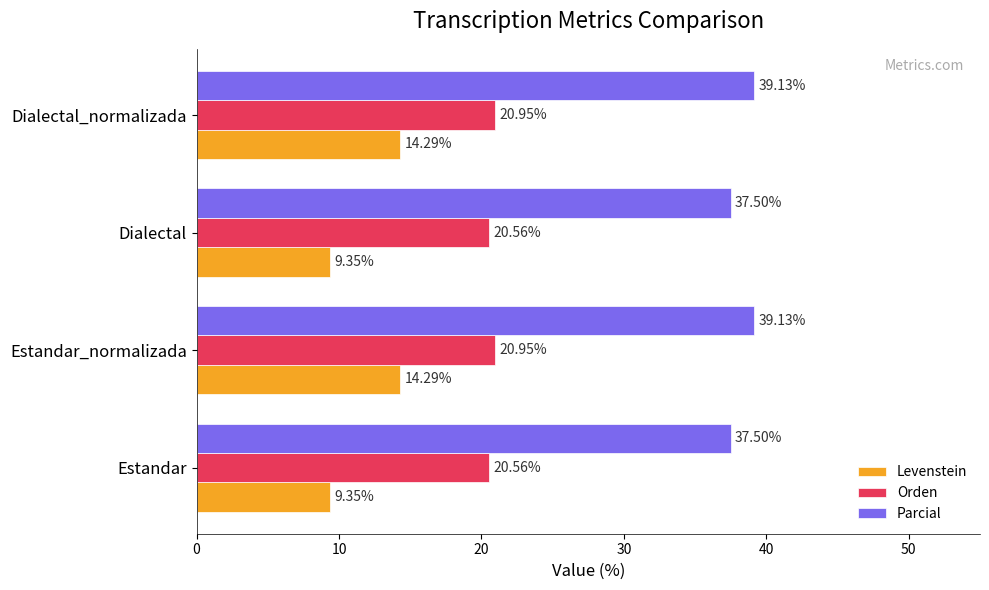

Which series has the largest total across all categories?

Parcial